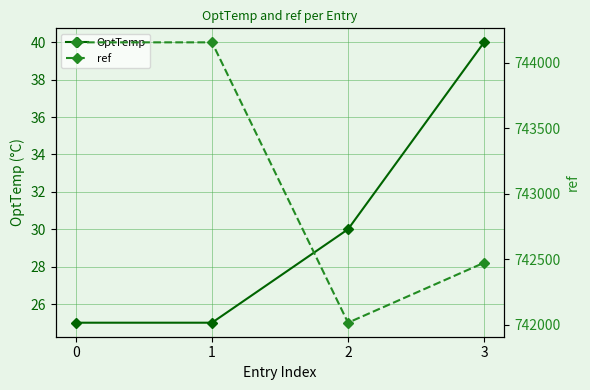

List the series in order of their overall mean, highest first.

ref, OptTemp